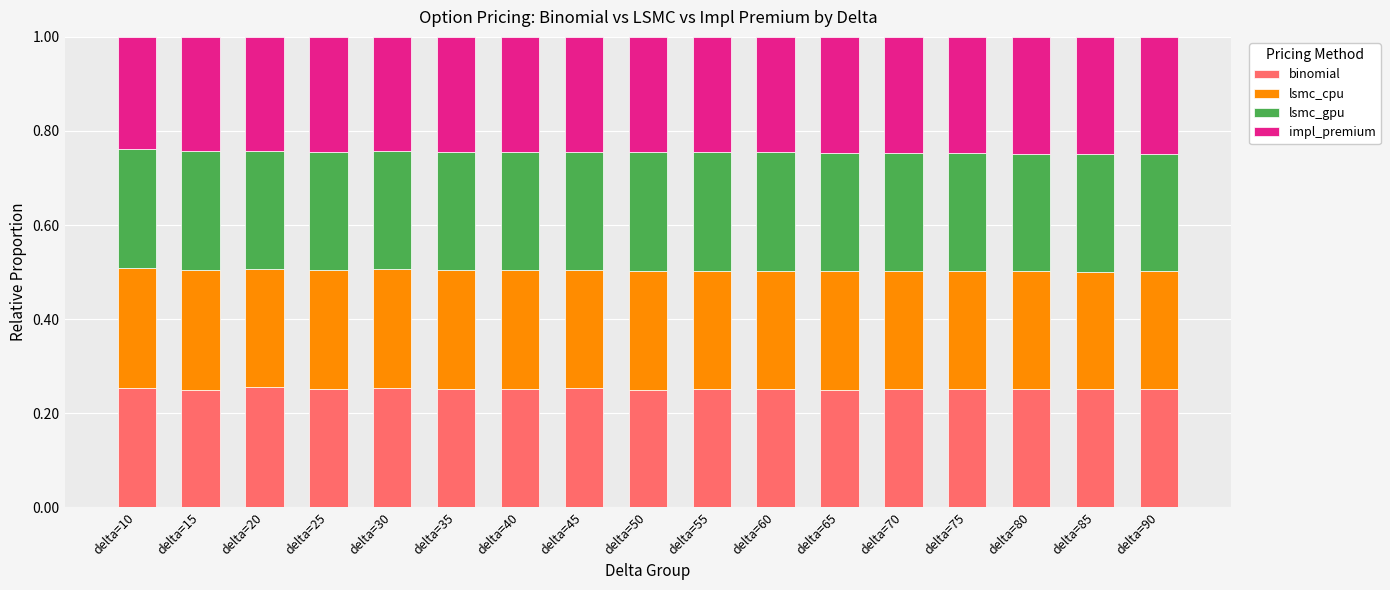

The binomial series shows 0.4 at delta=20. True or false?

False